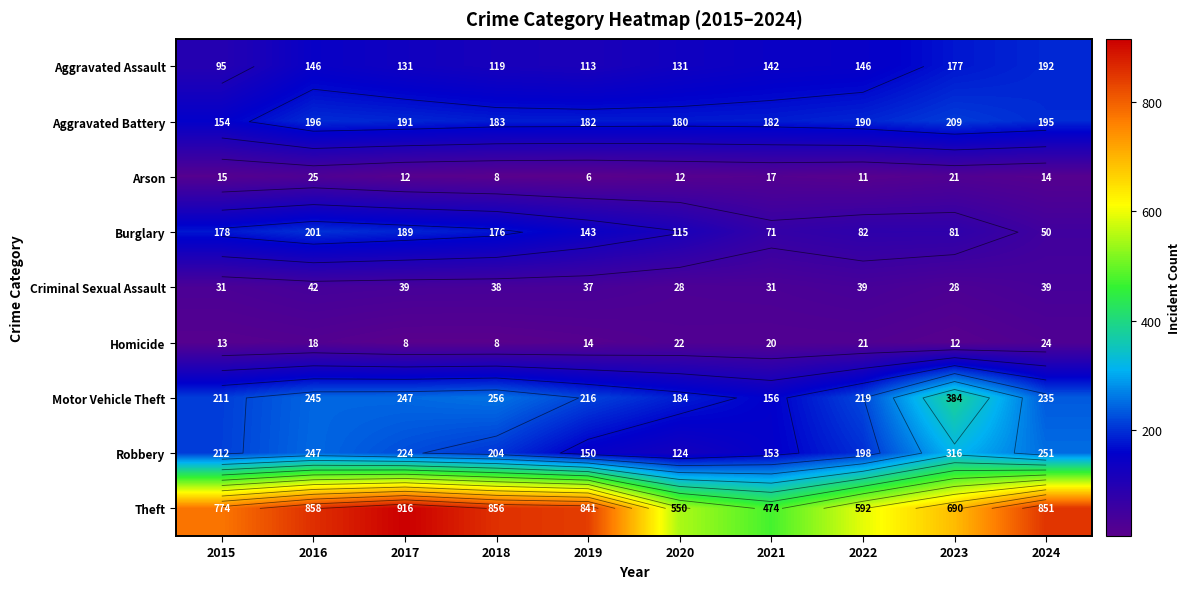

Which series has the largest total across all categories?

Theft